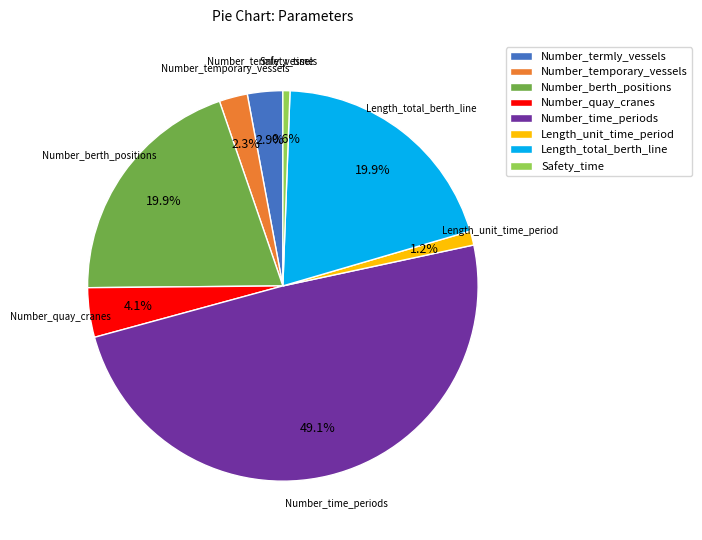

Does any single category account for the majority?

No